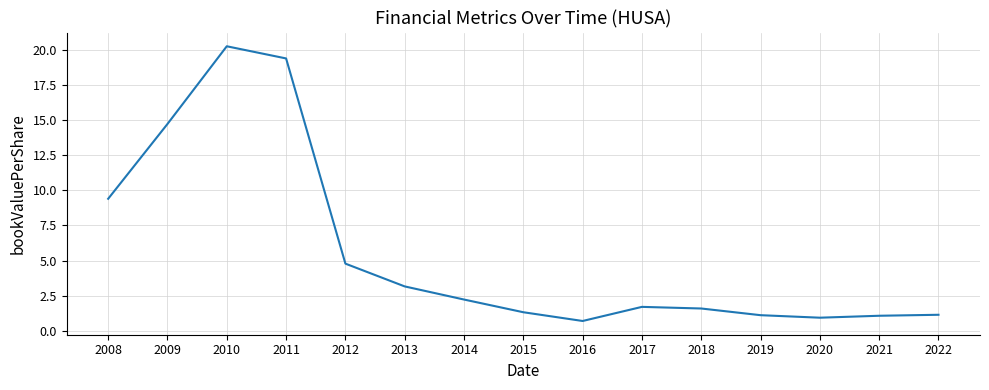

The value at 2022 is 1.8. True or false?

False